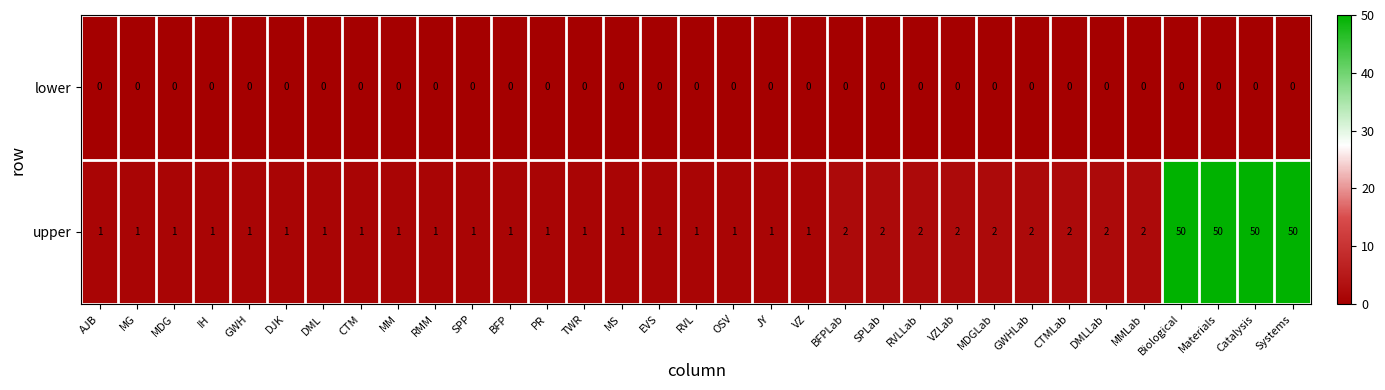

Between DJK and RVLLab, which series saw the biggest shift?

upper